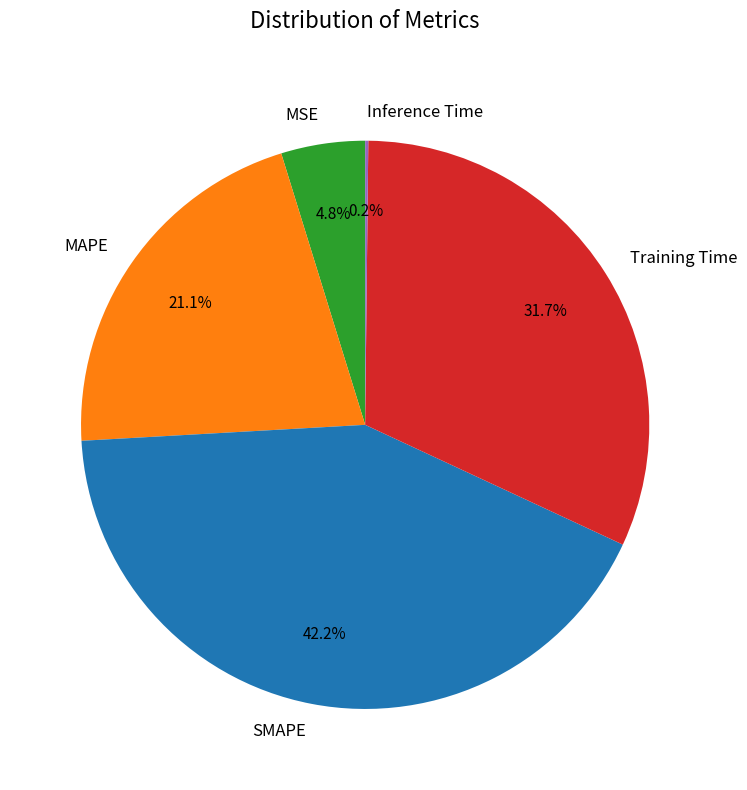

Which slice is the largest?

SMAPE